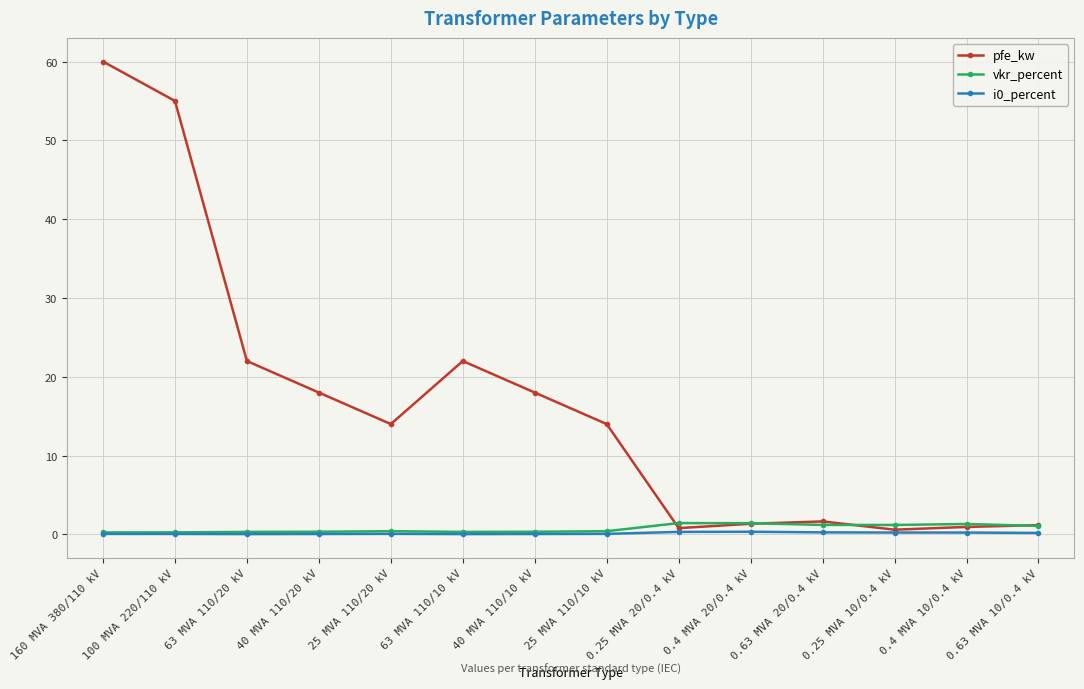

What is the label of the 2nd point from the left?

100 MVA 220/110 kV